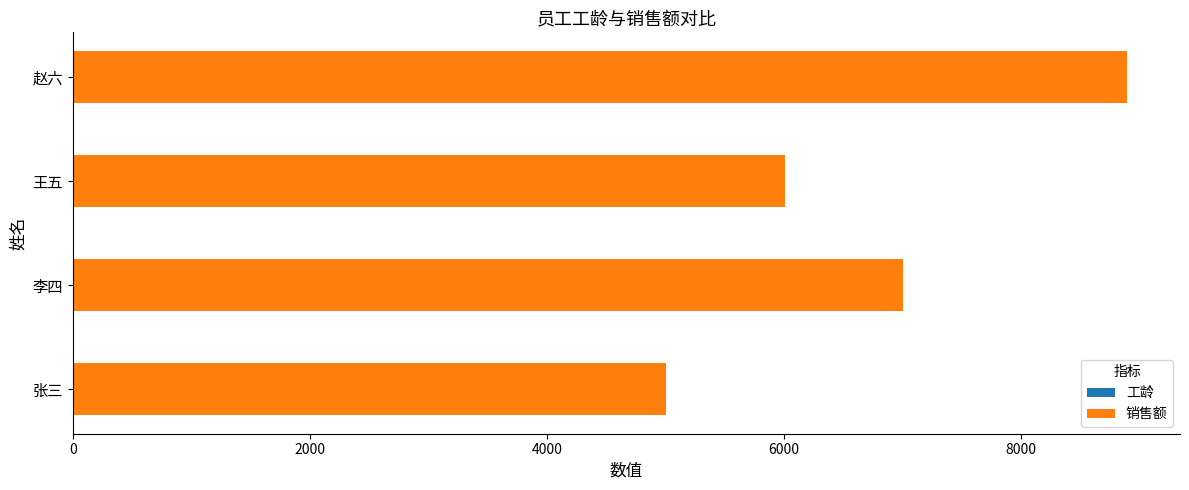

At which category is the sum across all series the highest?

赵六